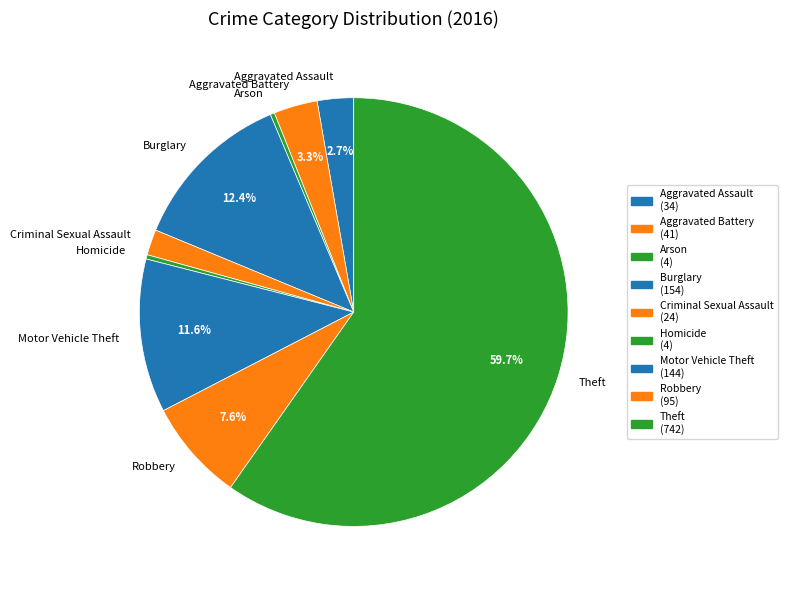

Is there a majority slice in this chart?

Yes